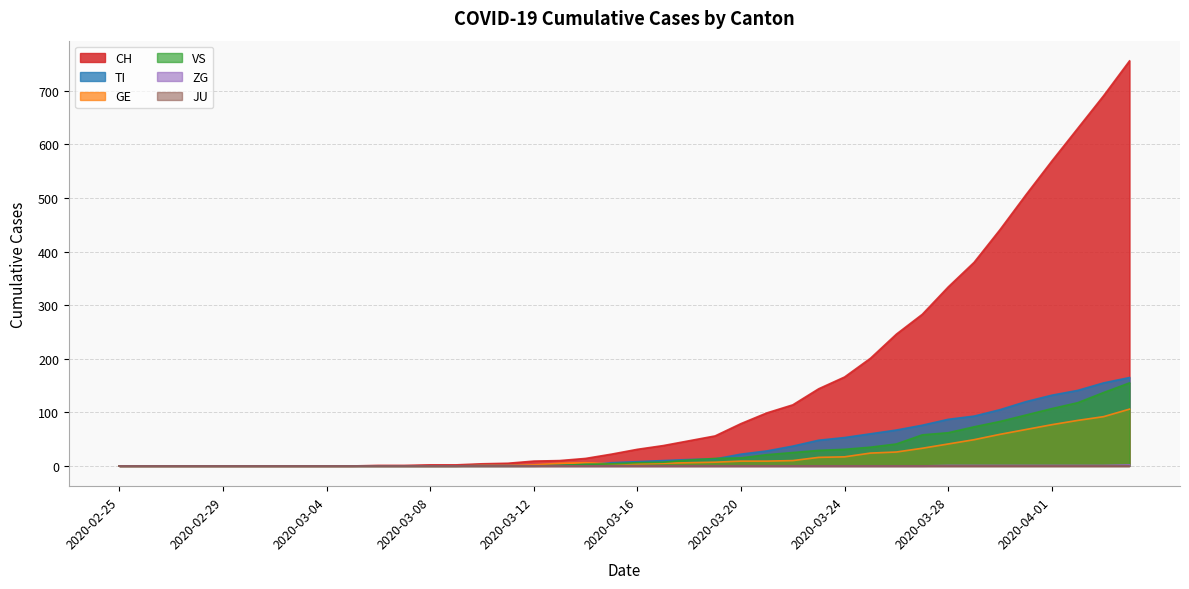

True or false: TI has more than 1 interior local peaks.

False